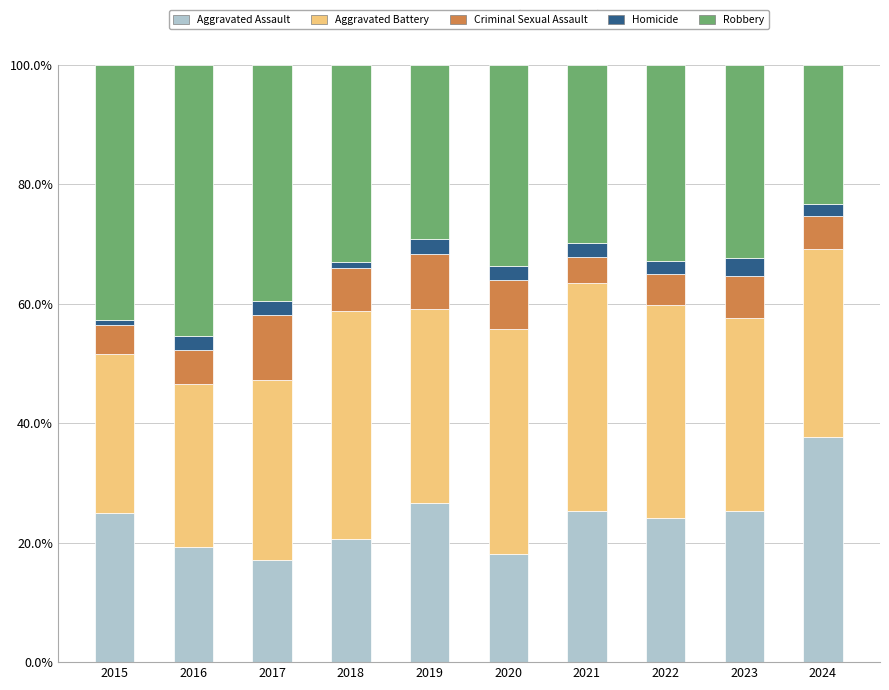

True or false: Aggravated Assault has a value of 18.0 at 2020.

True